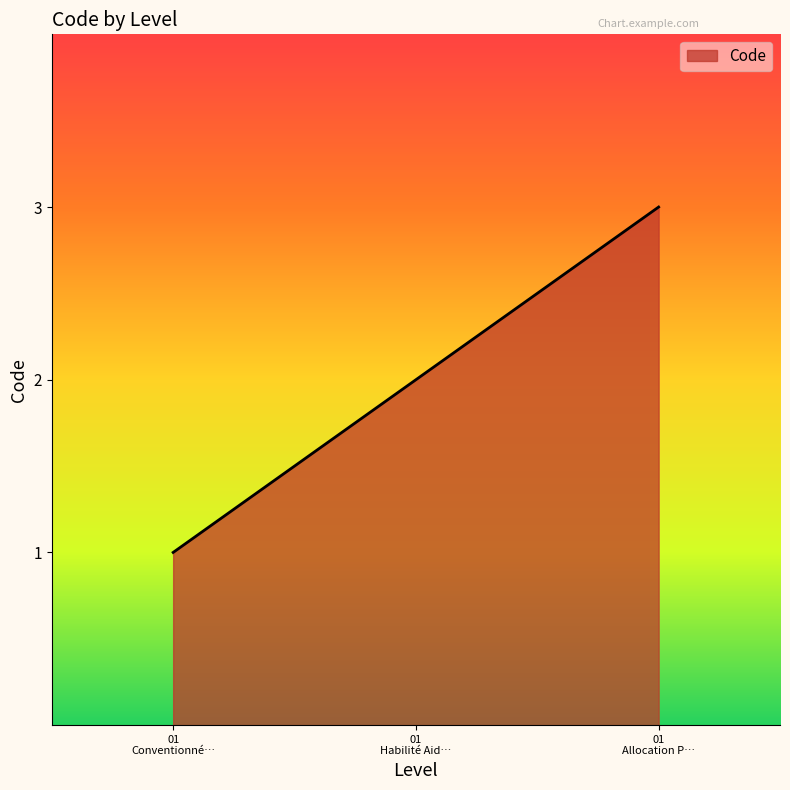

What is the greatest value displayed?

3